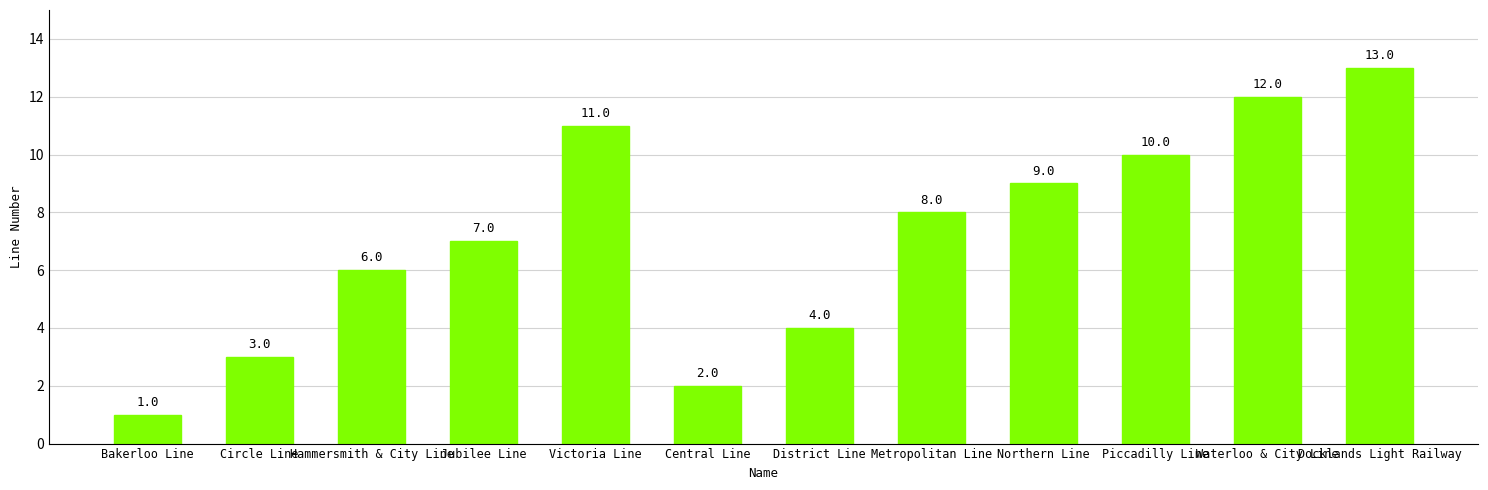

Where does the data first go above 8?

Victoria Line